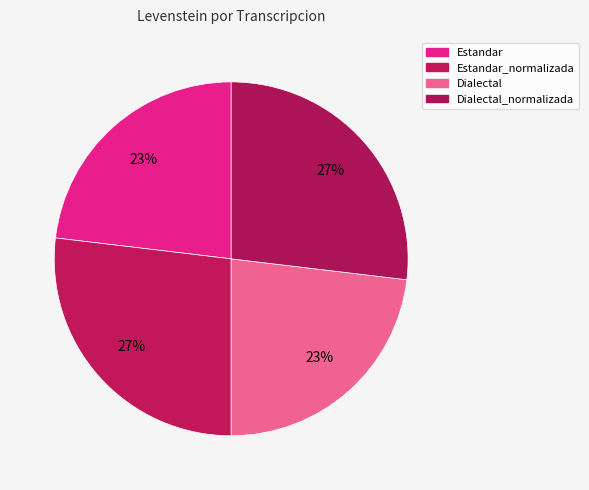

Is it true that Estandar is 12% of the pie?

False